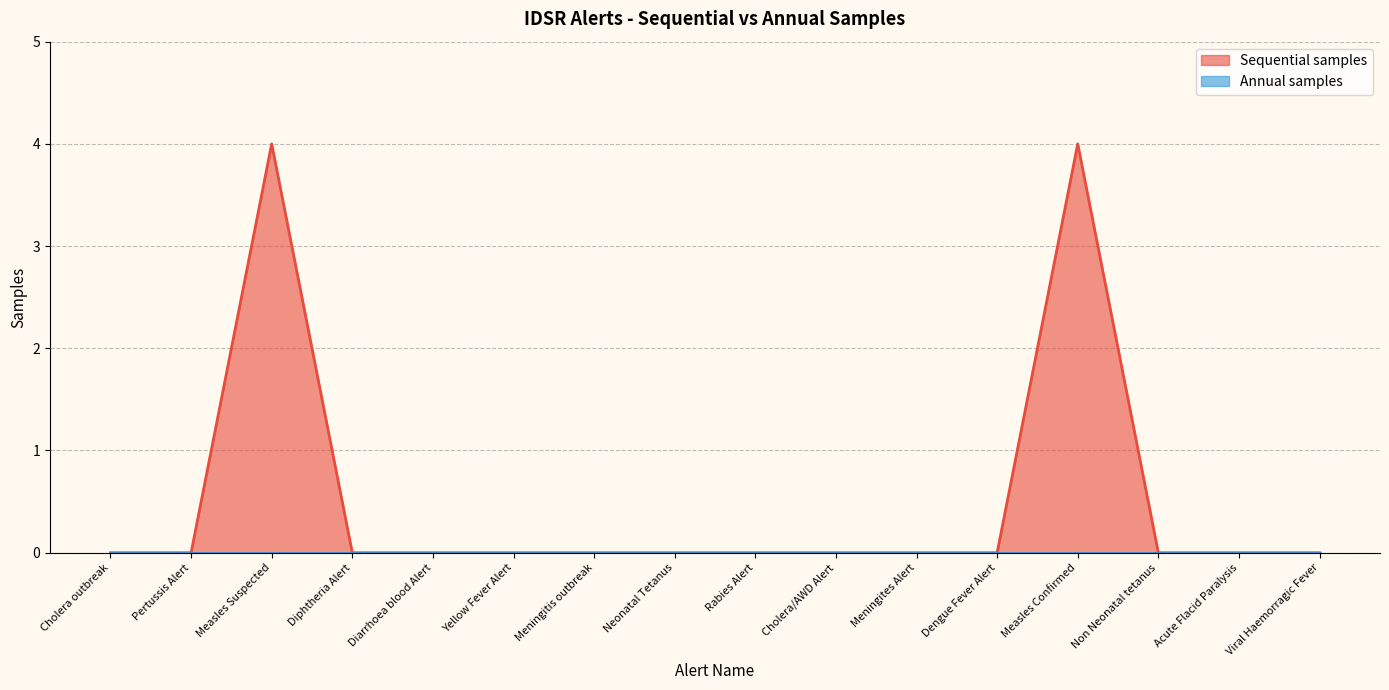

How many interior local peaks (higher than both neighbors) does the data have?

2